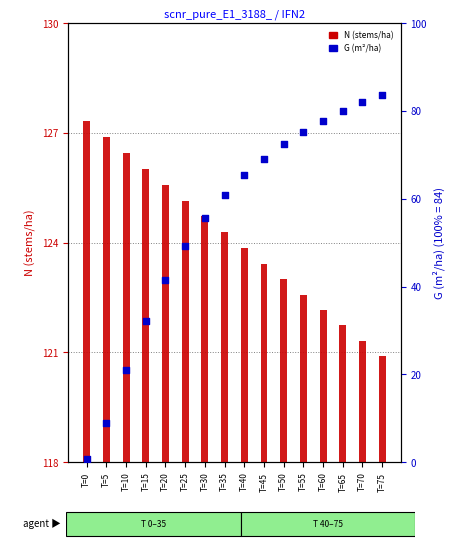

What is the total value across all series at T=70?

203.3